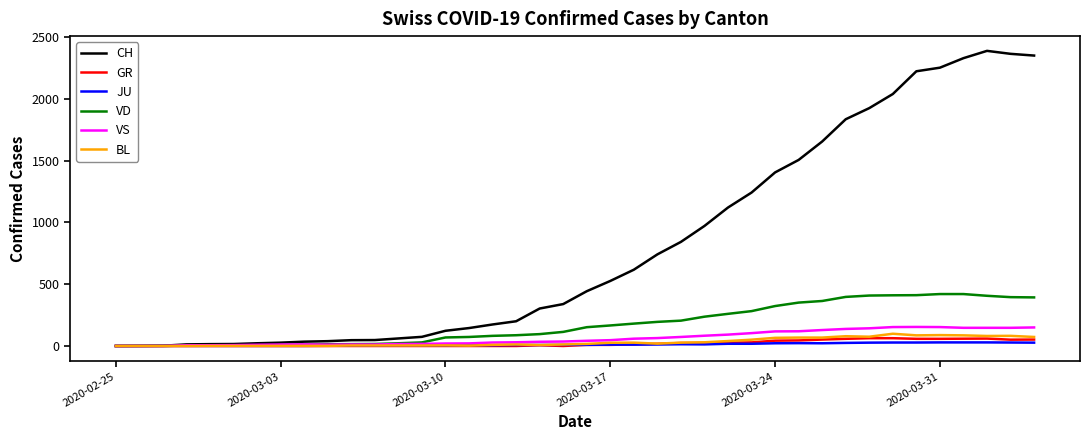

Does the chart have visible grid lines?

No